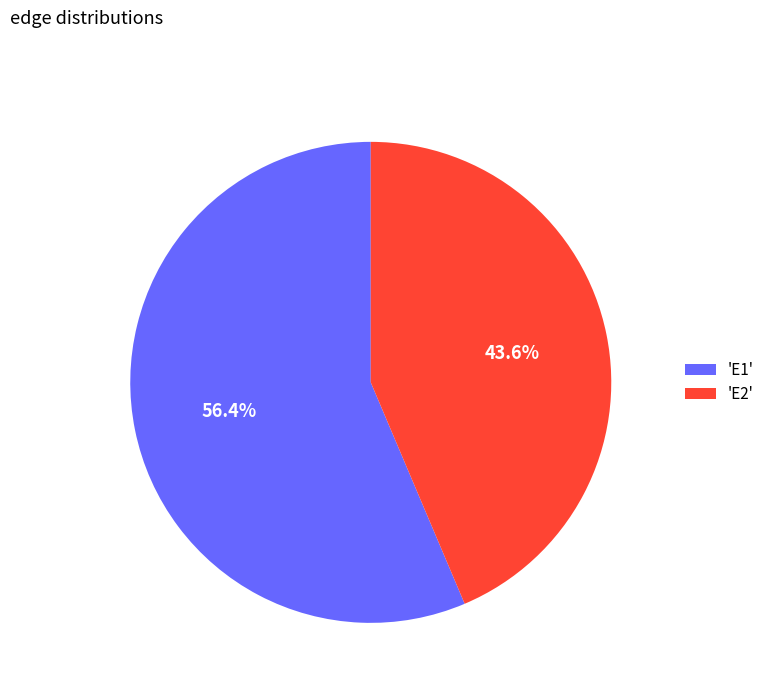

Which has a higher value, 'E1' or 'E2'?

'E1'